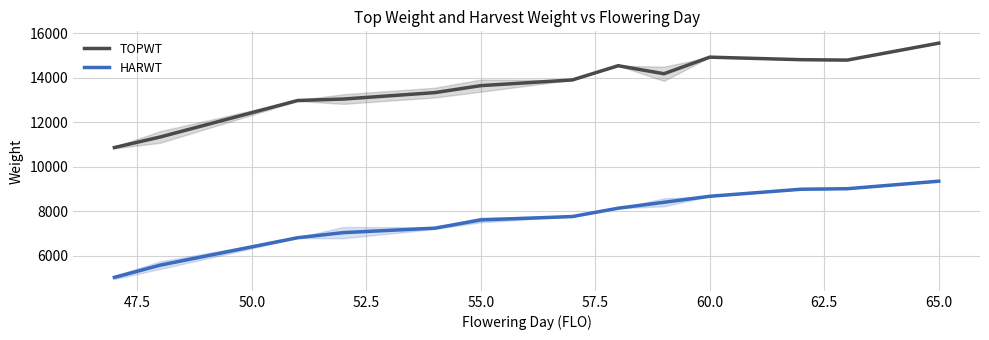

True or false: HARWT and TOPWT cross at least once.

False